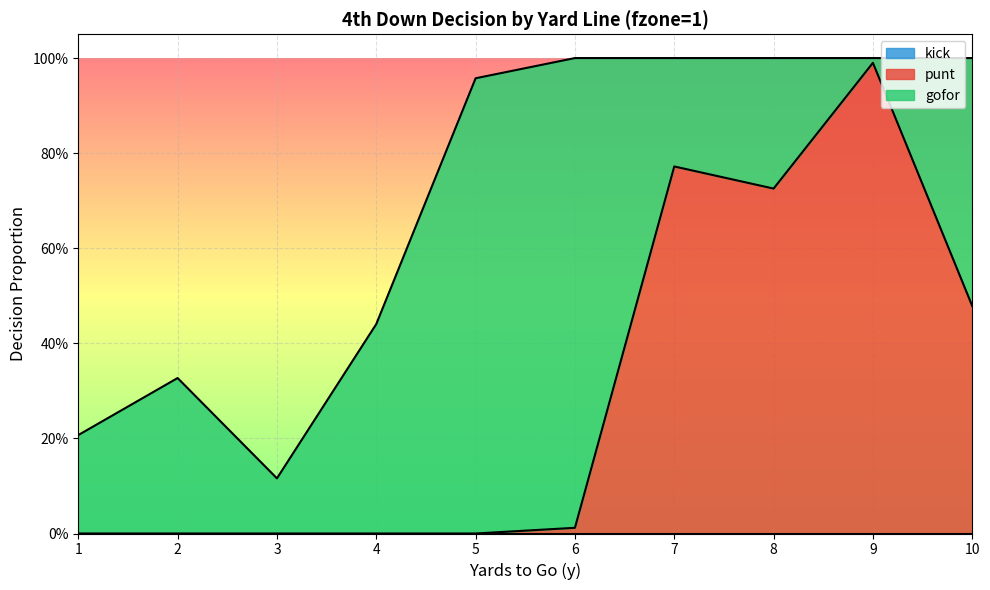

True or false: kick and punt cross at least once.

False